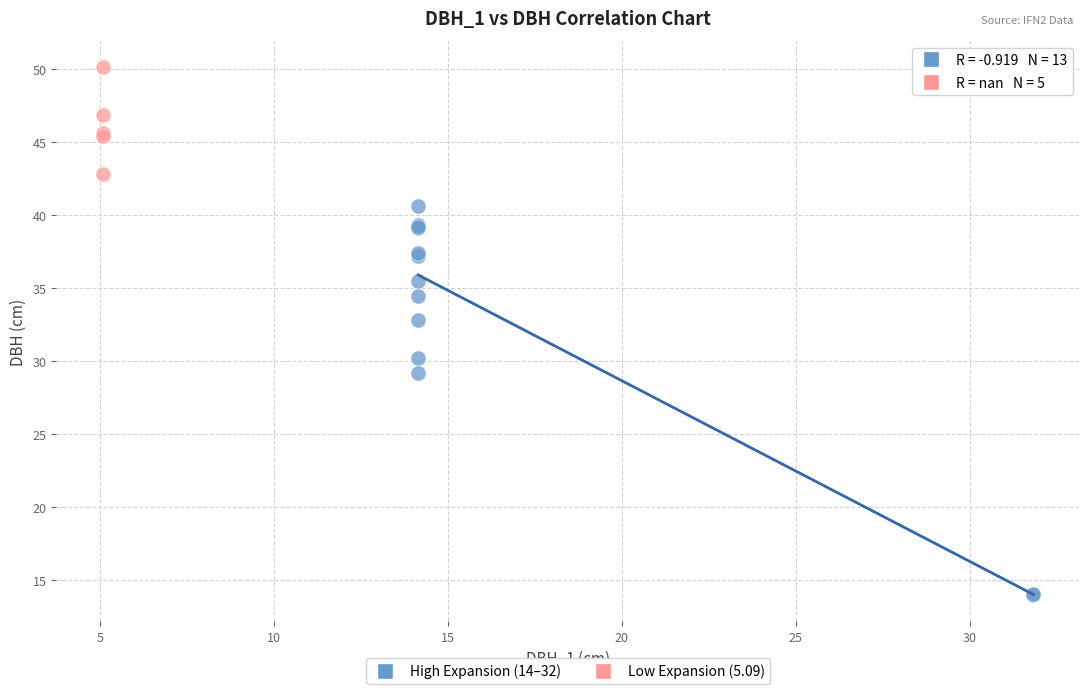

Which series has the widest spread of Y values?

High Expansion (14–32)